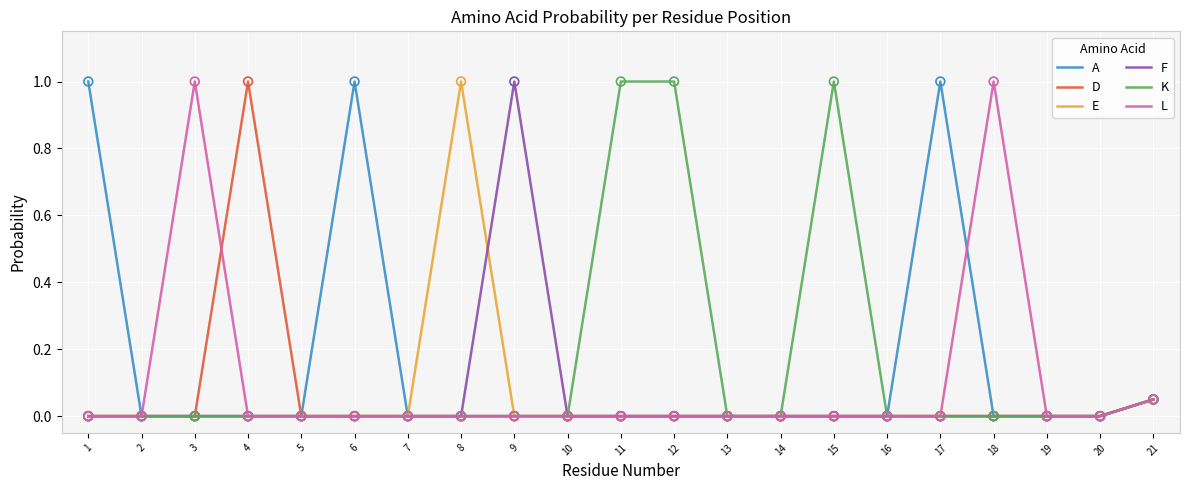

What are all the series names shown in the legend?

A, D, E, F, K, L